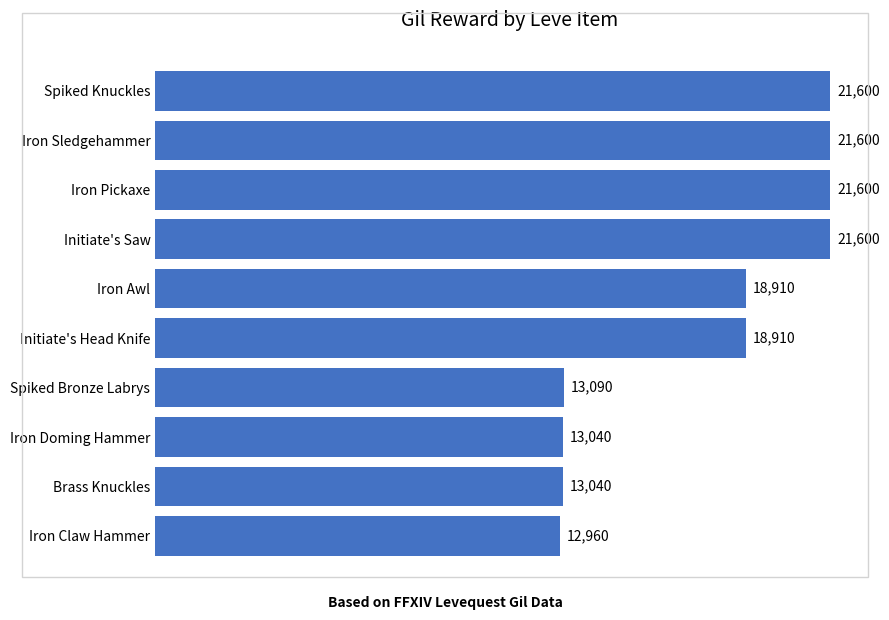

What is the approximate value at Brass Knuckles?

13040